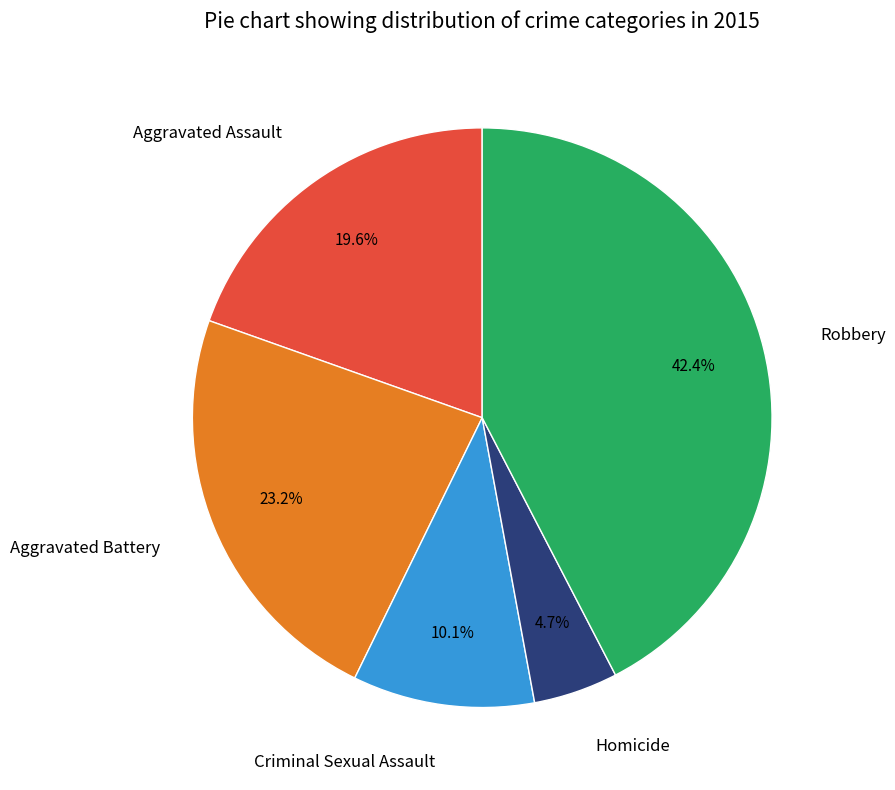

To the nearest percent, what portion does Aggravated Assault represent?

20%